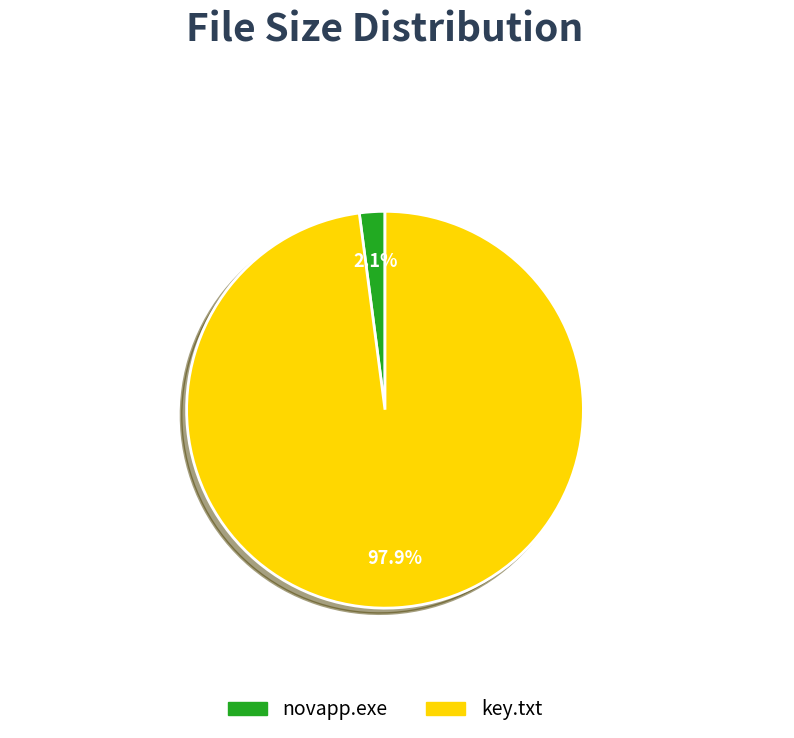

Do key.txt and novapp.exe together represent more than half of the pie?

Yes